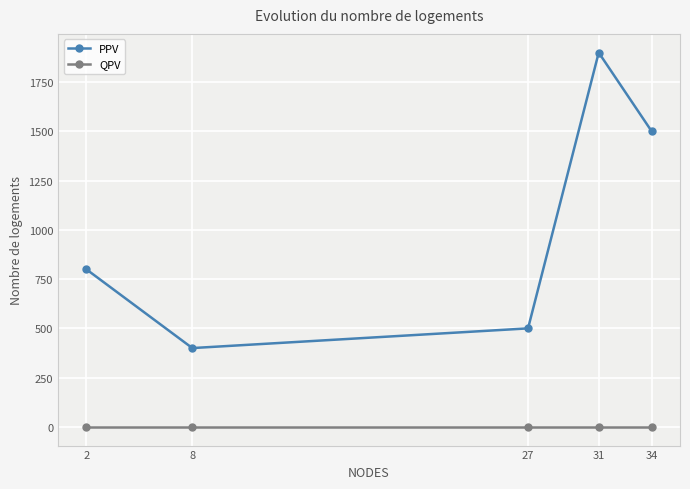

The value of PPV at 34 is 1500. True or false?

True